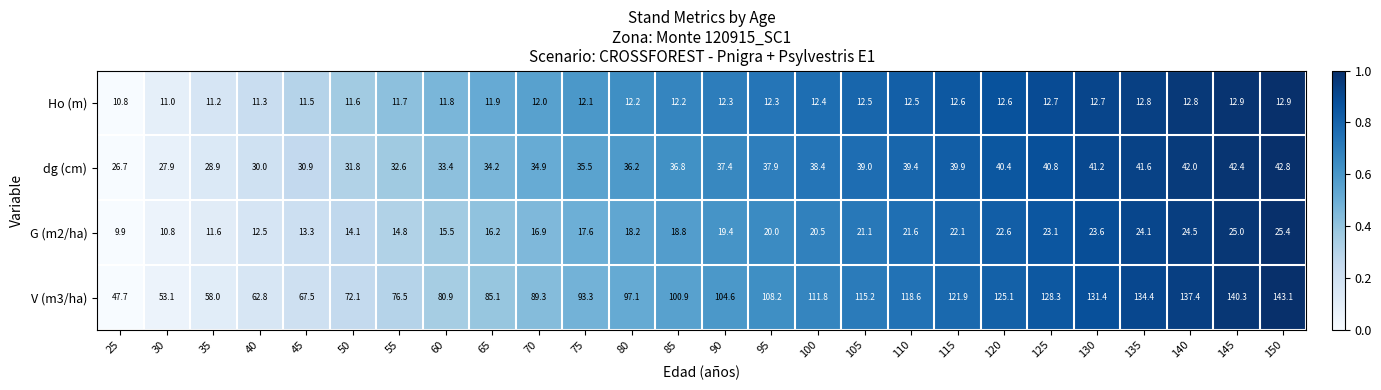

The Ho (m) series shows 5.1 at 90. True or false?

False